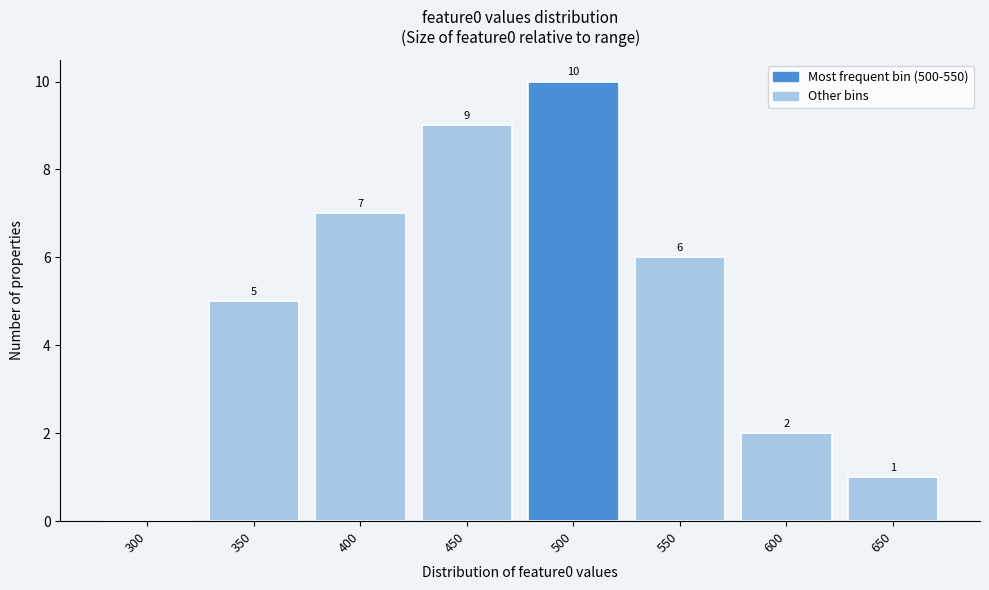

Reading left to right, transcribe all the data shown in this chart.

300=0	350=5	400=7	450=9	500=10	550=6	600=2	650=1